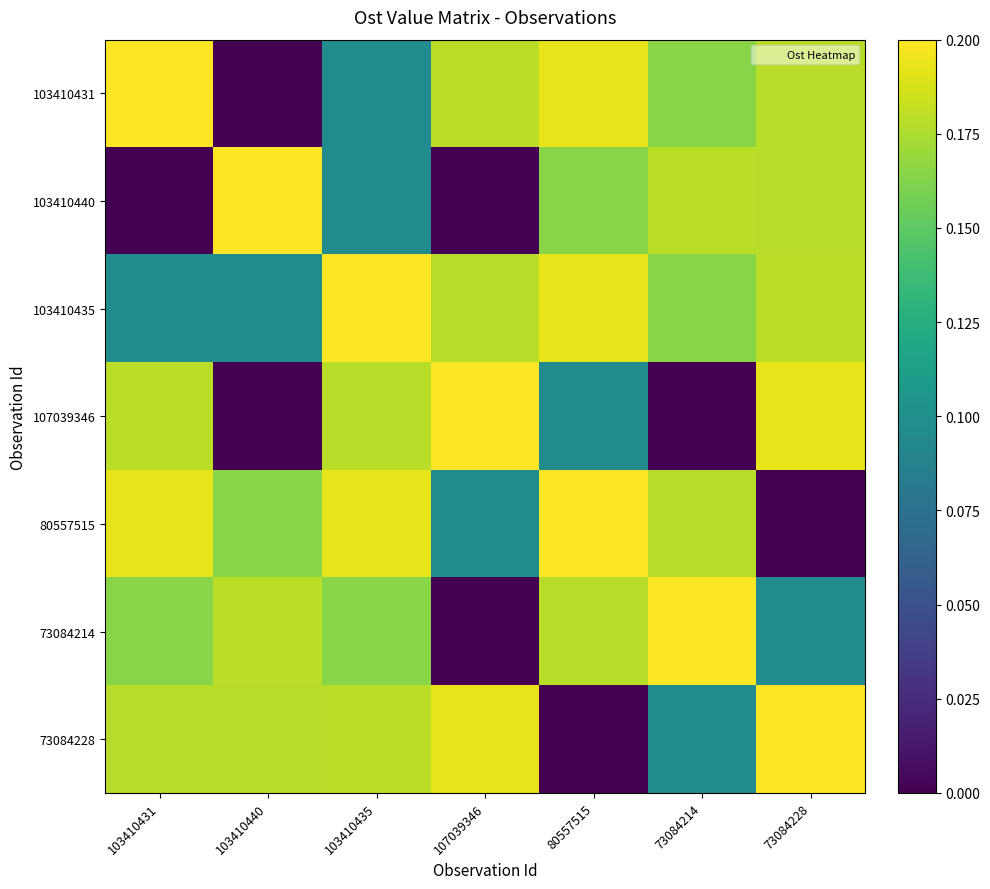

At which category is the sum across all series the highest?

103410435